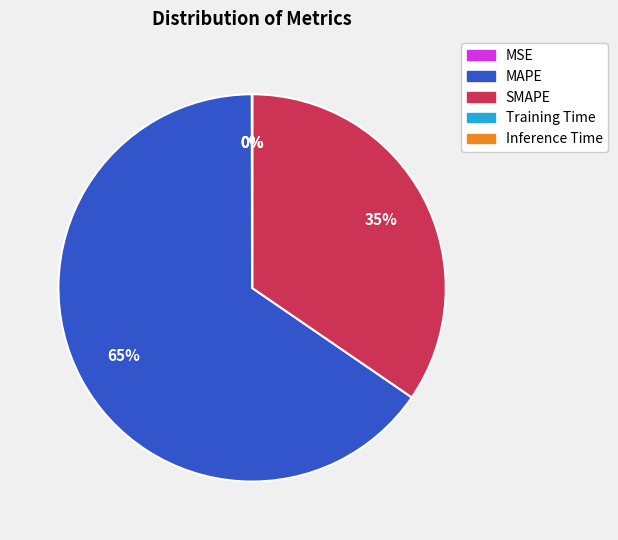

To the nearest percent, what is the difference between the largest and smallest slice percentages?

65%